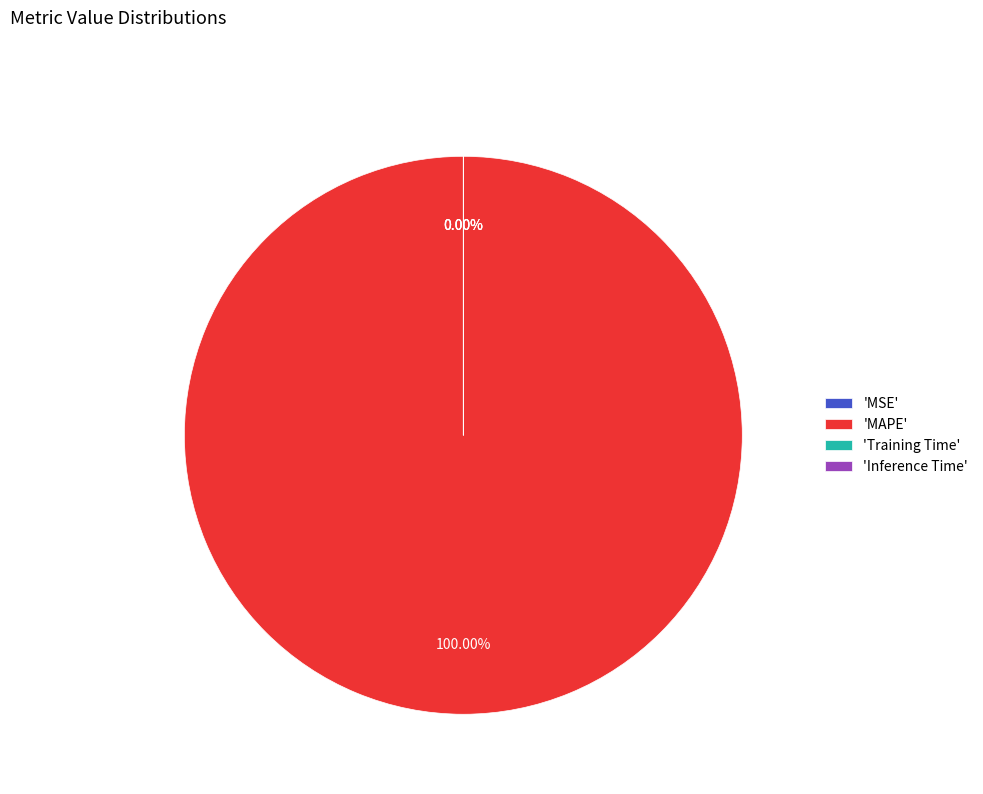

Rank the categories by value from lowest to highest.

Inference Time, Training Time, MSE, MAPE